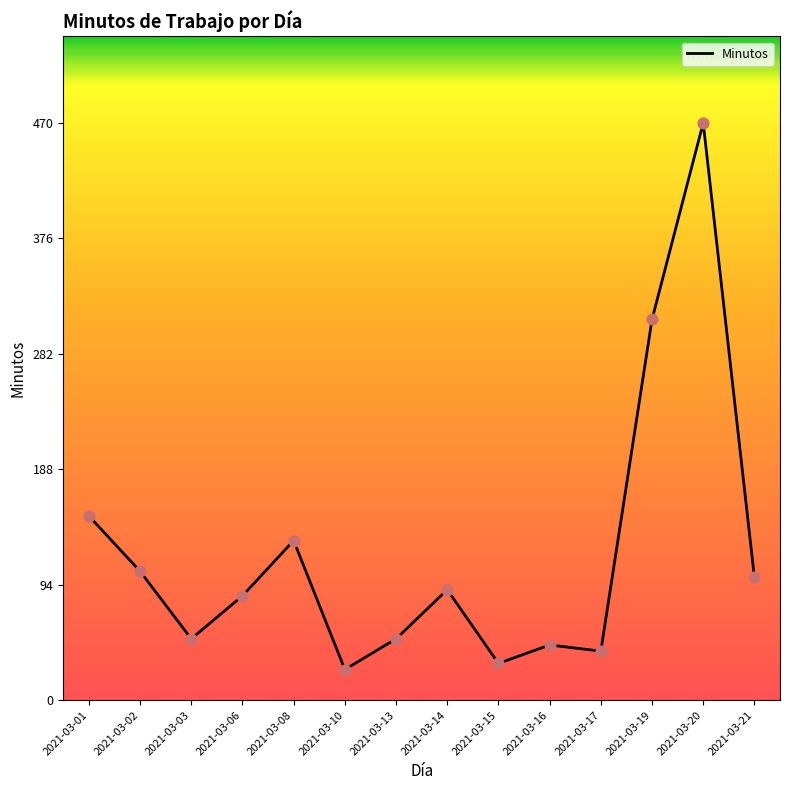

What is the ratio of the value at 2021-03-17 to the value at 2021-03-15?

1.3